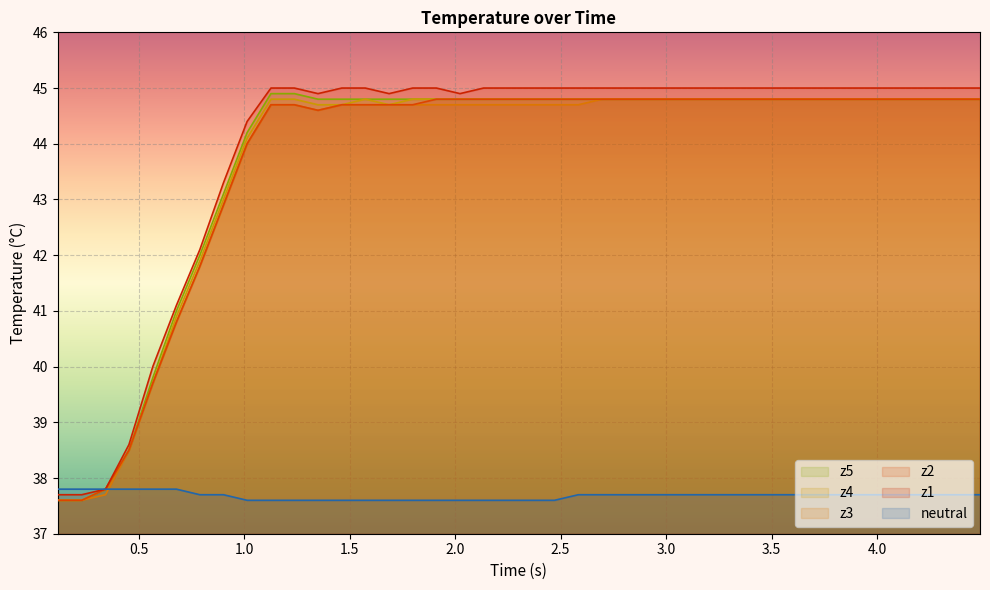

Rank the series by their maximum value, from lowest to highest.

neutral, z2, z3, z4, z5, z1